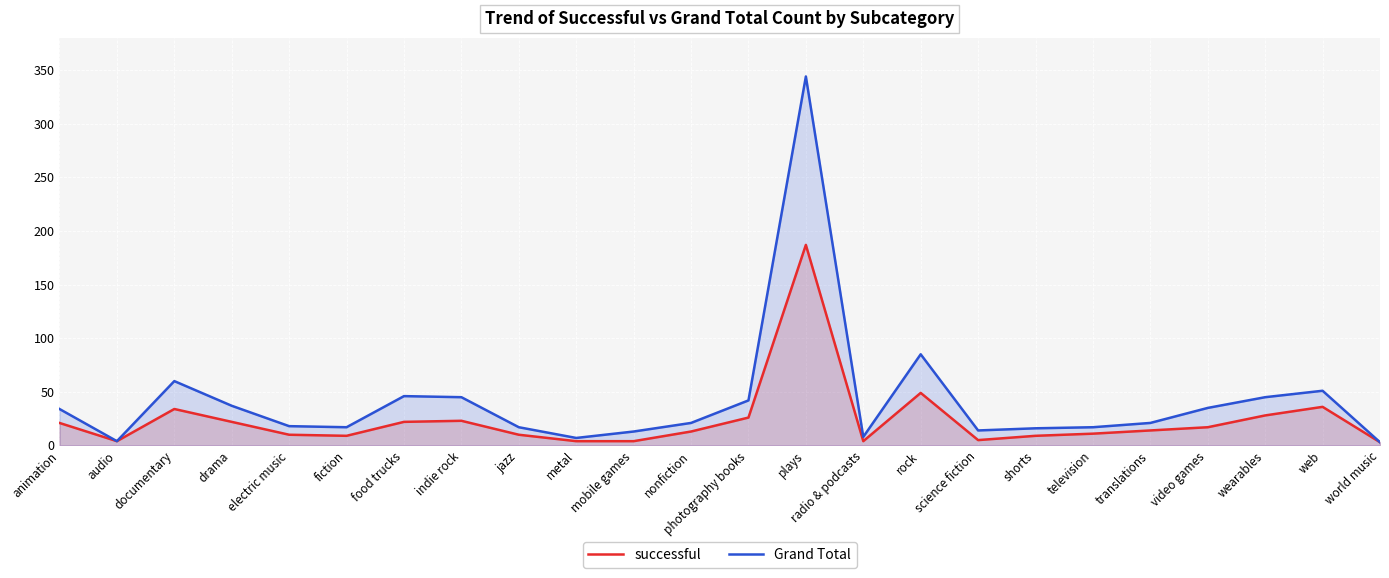

What are all the series names shown in the legend?

successful, Grand Total